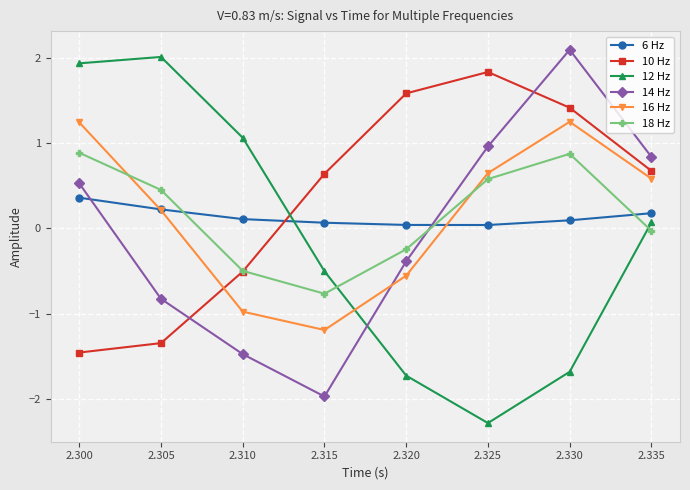

How many values in 18 Hz are below zero?

4